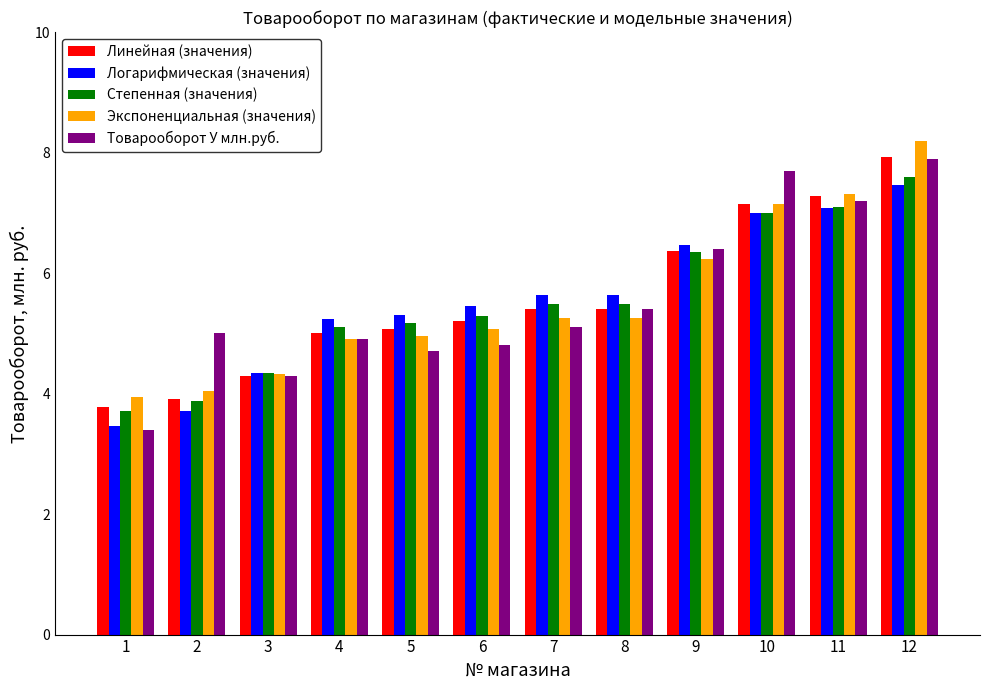

Reading left to right, extract all data points from this chart.

Линейная (значения): 1=3.8	2=3.9	3=4.3	4=5.0	5=5.1	6=5.2	7=5.4	8=5.4	9=6.4	10=7.1	11=7.3	12=7.9
Логарифмическая (значения): 1=3.5	2=3.7	3=4.3	4=5.2	5=5.3	6=5.4	7=5.6	8=5.6	9=6.5	10=7.0	11=7.1	12=7.5
Степенная (значения): 1=3.7	2=3.9	3=4.3	4=5.1	5=5.2	6=5.3	7=5.5	8=5.5	9=6.4	10=7.0	11=7.1	12=7.6
Экспоненциальная (значения): 1=3.9	2=4.0	3=4.3	4=4.9	5=5.0	6=5.1	7=5.3	8=5.3	9=6.2	10=7.1	11=7.3	12=8.2
Товарооборот У млн.руб.: 1=3.4	2=5.0	3=4.3	4=4.9	5=4.7	6=4.8	7=5.1	8=5.4	9=6.4	10=7.7	11=7.2	12=7.9